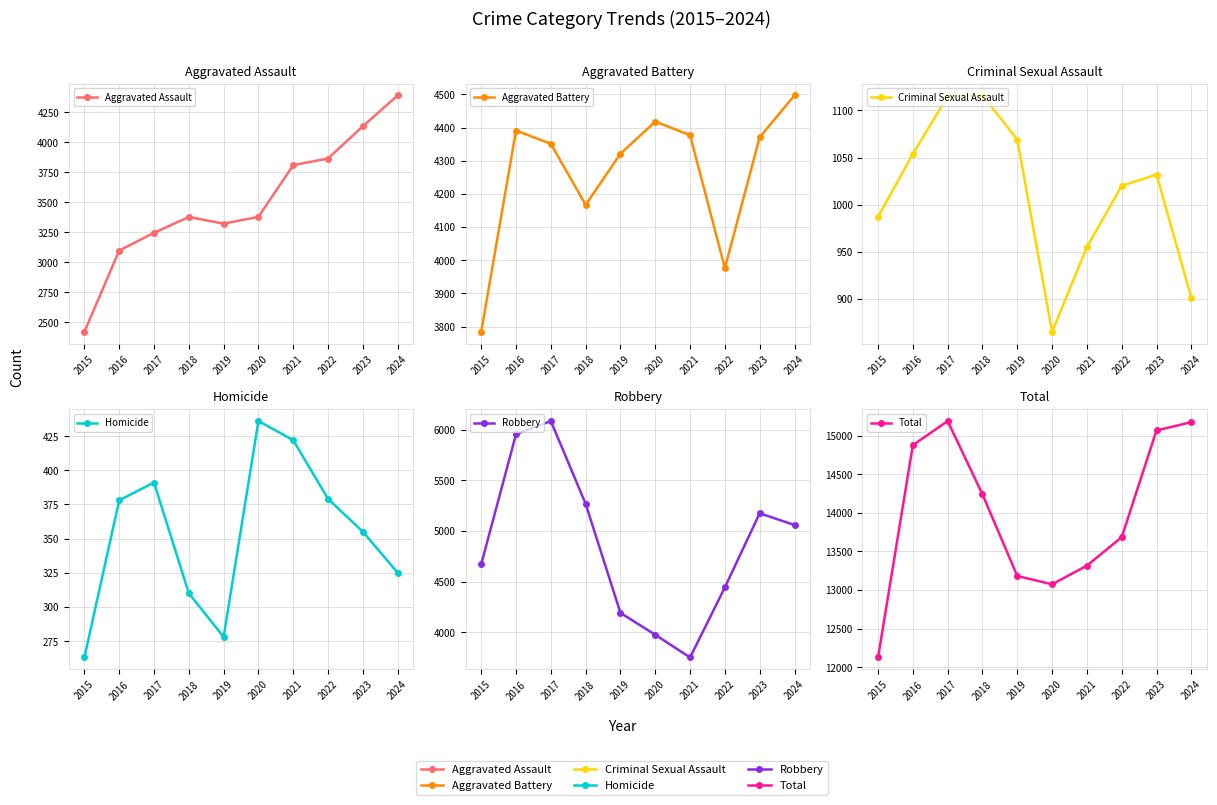

True or false: Total has more than 2 interior local peaks.

False